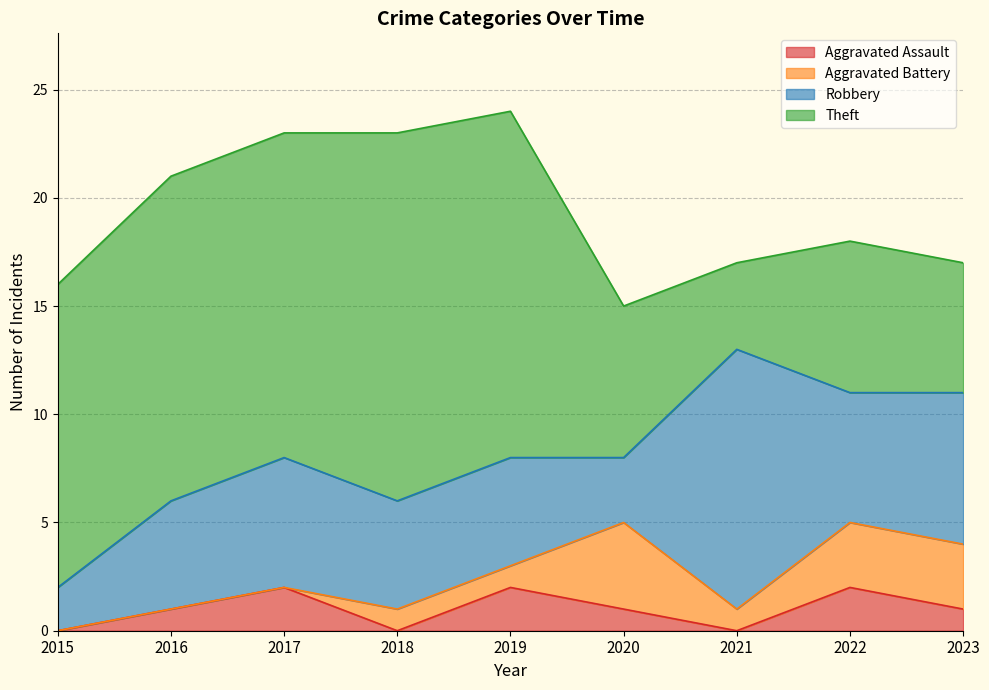

What are all the series names shown in the legend?

Aggravated Assault, Aggravated Battery, Robbery, Theft